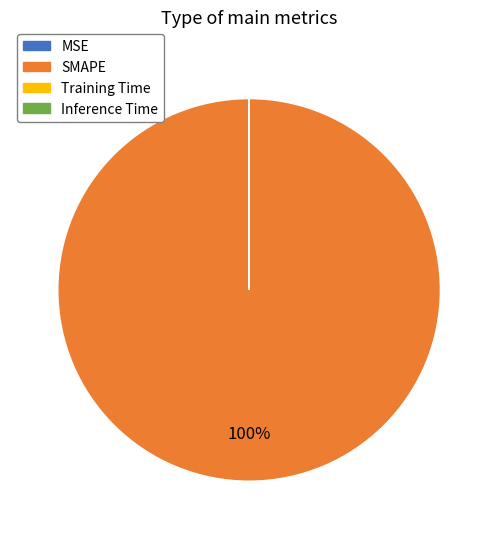

Is it true that SMAPE is 100% of the pie?

True